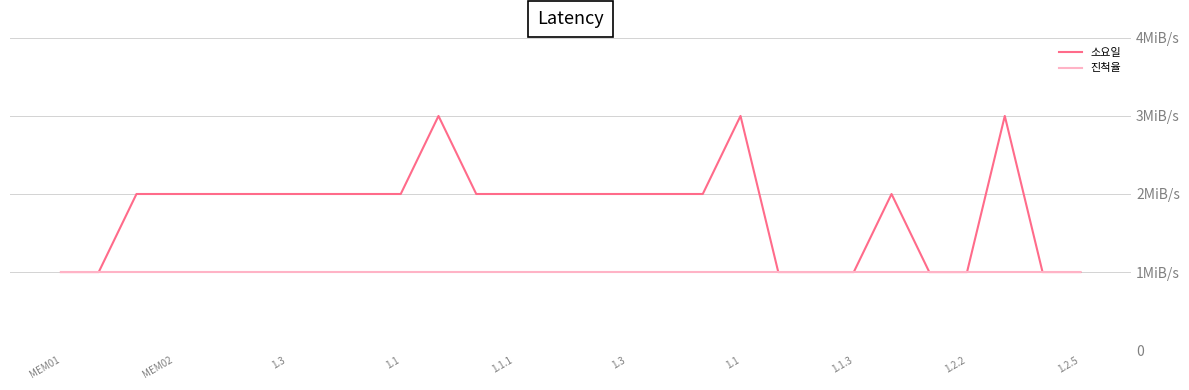

List the series in order of their overall mean, lowest first.

진척율, 소요일